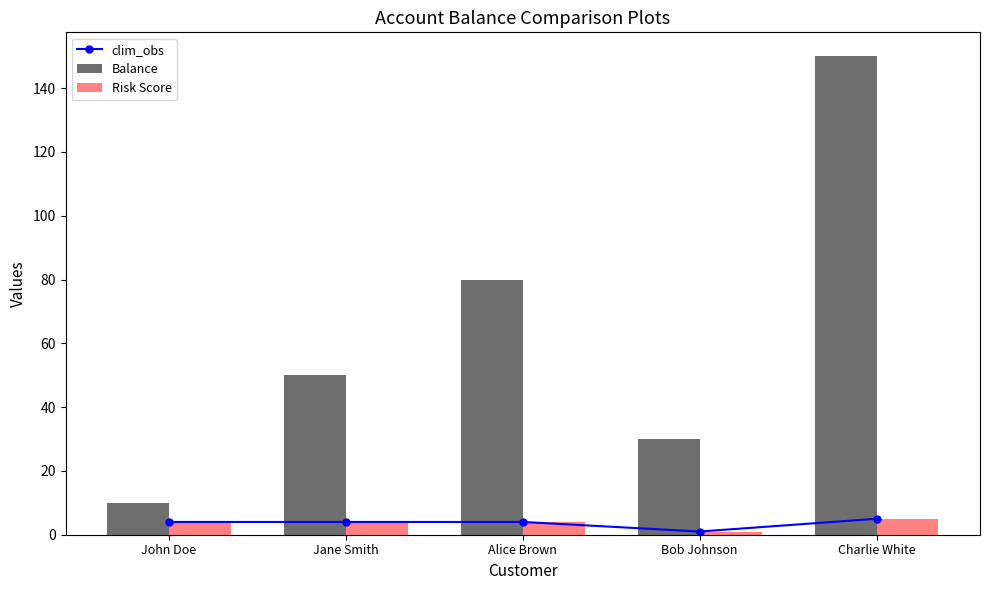

Which series has the largest total across all categories?

Balance